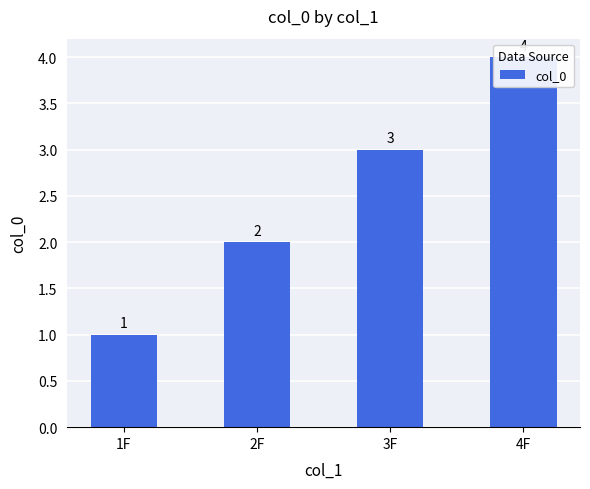

What is the approximate value at 3F?

3